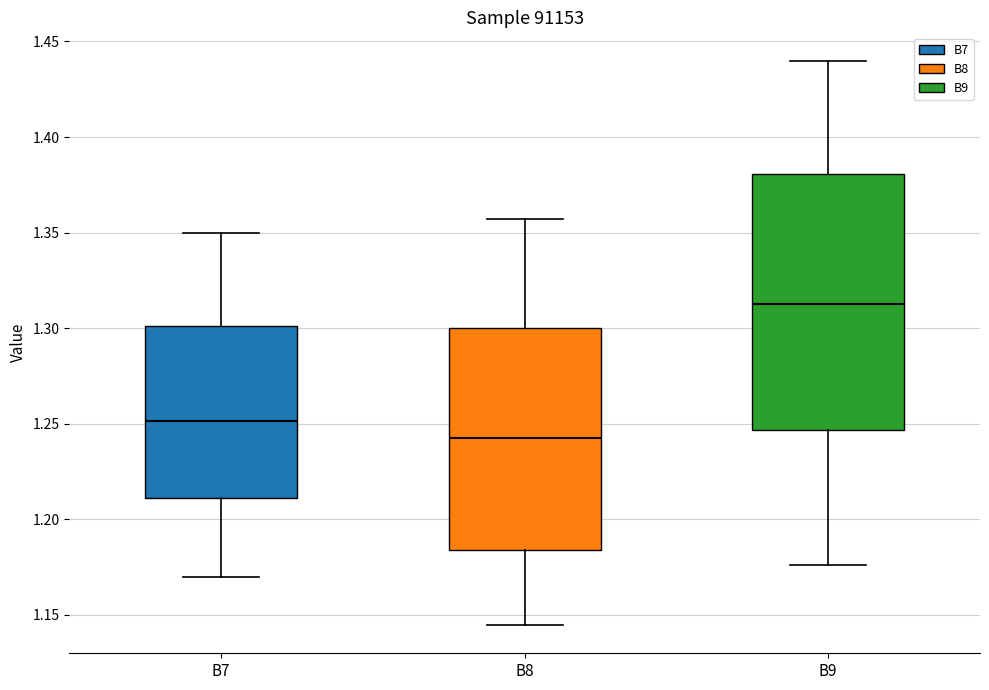

Which box's median line is the highest?

B9